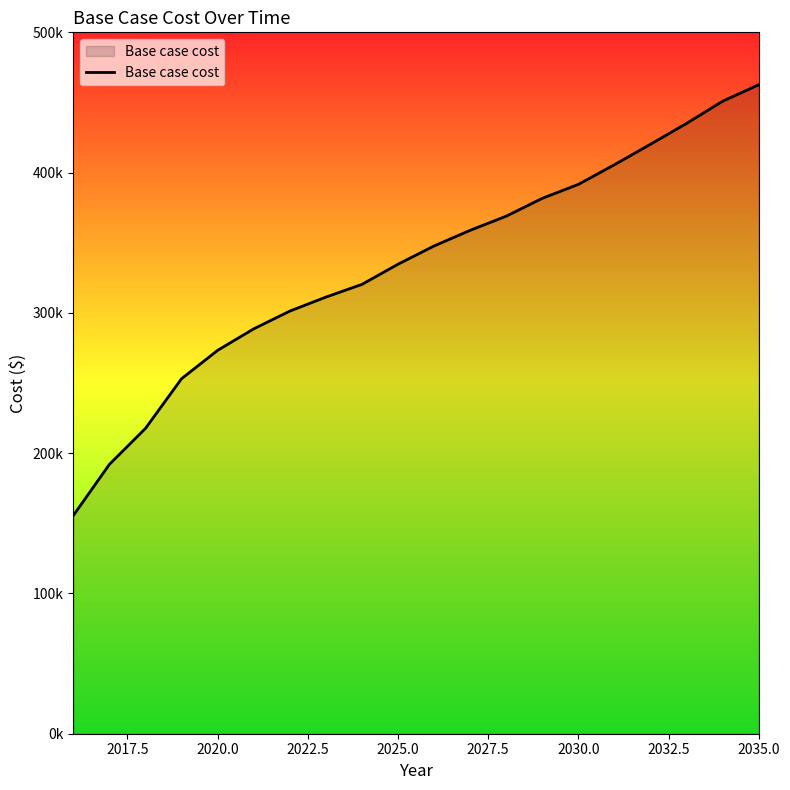

Does the chart display data point markers on the line(s)?

No